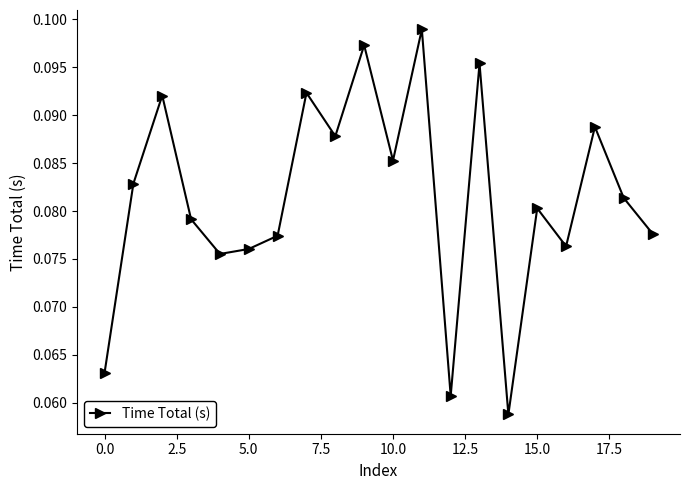

How many lines are shown in the chart?

1